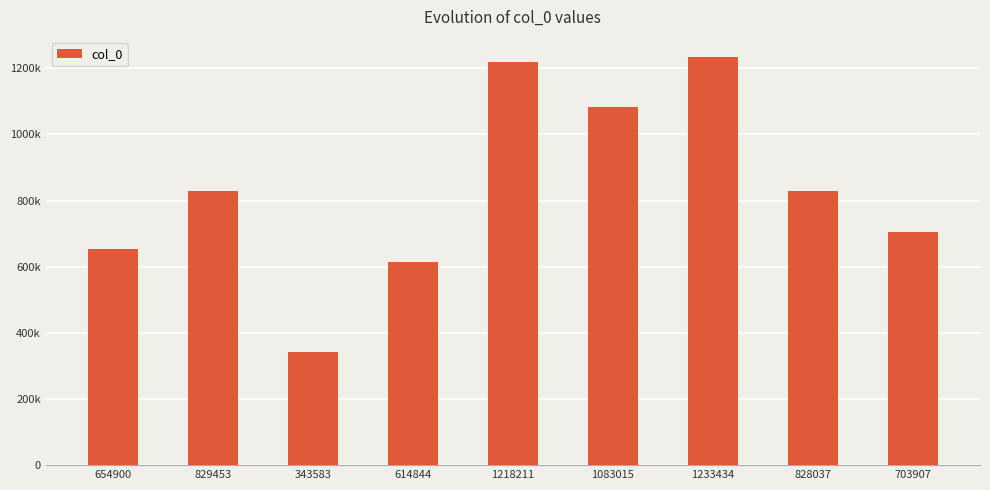

What is the smallest value displayed?

343583